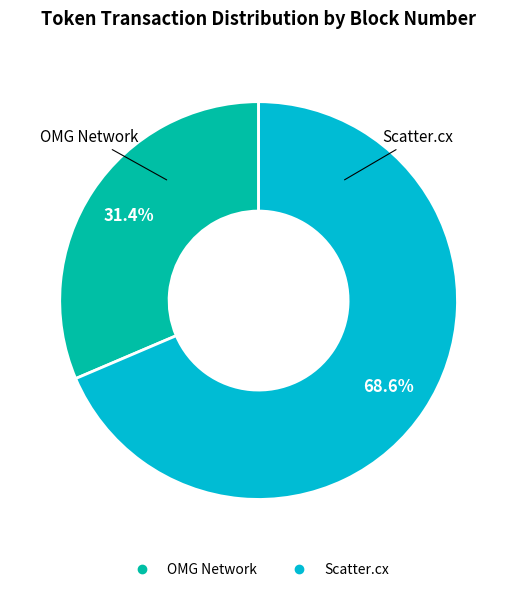

To the nearest percent, what is the average slice percentage?

50%